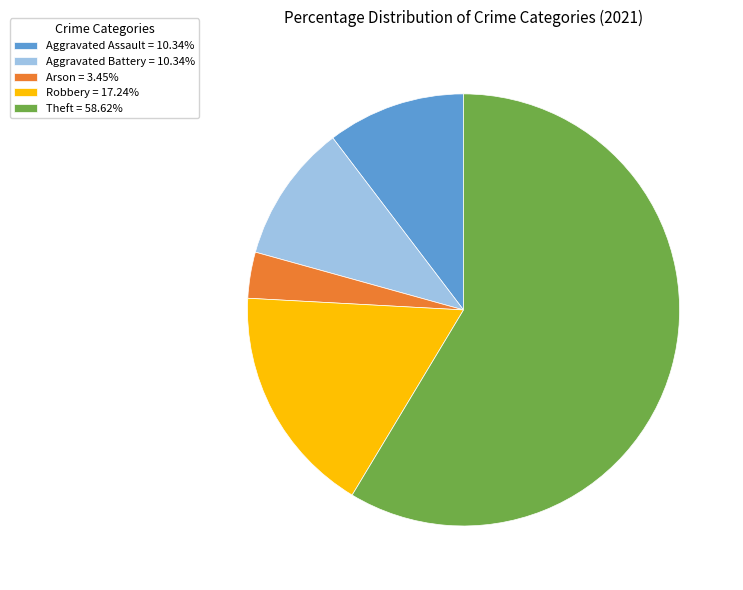

Combined, do Aggravated Battery = 10.34% and Theft = 58.62% account for over 50%?

Yes